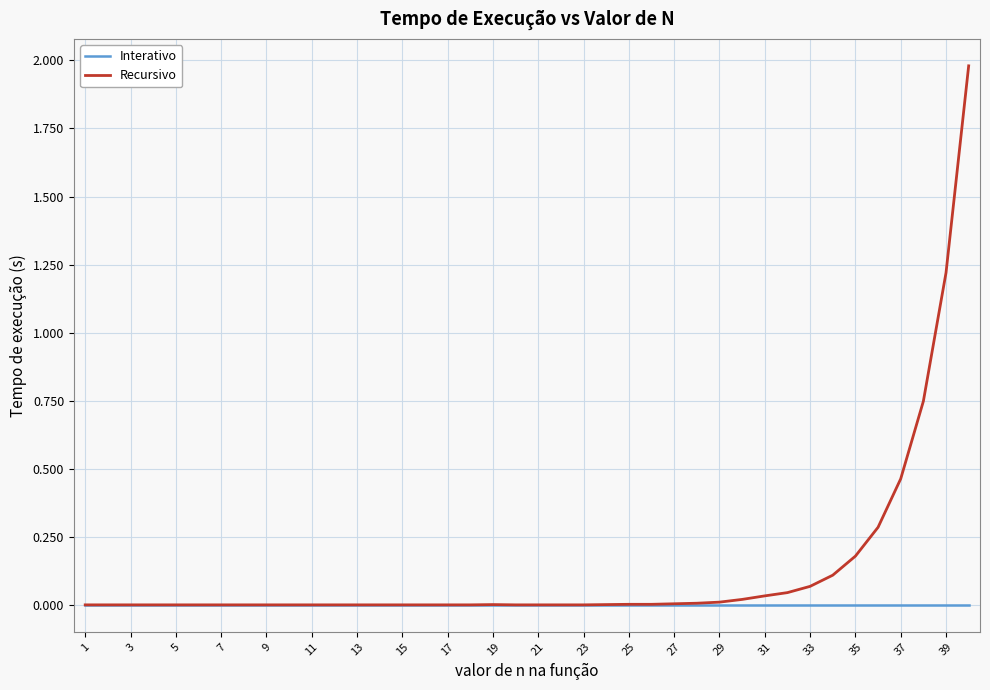

List the series in order of their peak value, lowest first.

Interativo, Recursivo